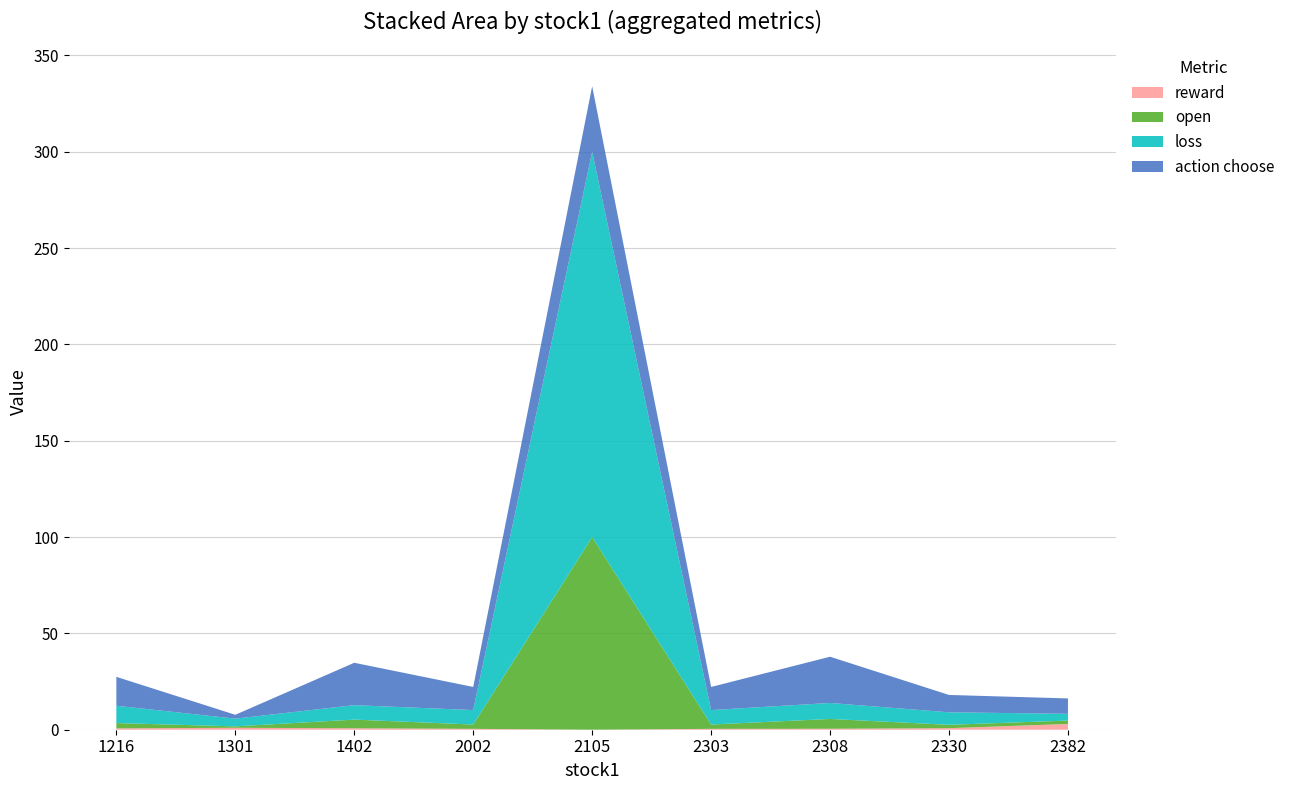

Reading left to right, what are all the values shown in this chart?

reward: 1216=0.7	1301=1.0	1402=0.8	2002=0.5	2105=0.0	2303=0.5	2308=0.5	2330=0.8	2382=3.0
open: 1216=2.8	1301=0.8	1402=4.5	2002=2.2	2105=100.0	2303=2.2	2308=5.1	2330=1.8	2382=1.8
loss: 1216=9.0	1301=4.0	1402=7.5	2002=7.5	2105=200.0	2303=7.5	2308=8.3	2330=6.5	2382=3.5
action choose: 1216=15.0	1301=2.0	1402=22.0	2002=12.0	2105=34.0	2303=12.0	2308=24.0	2330=9.0	2382=8.0